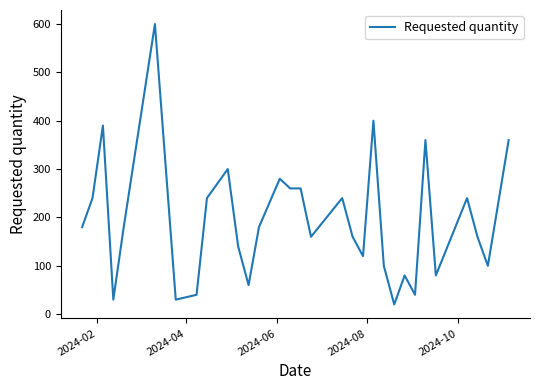

What is the difference between the maximum and minimum values?

580